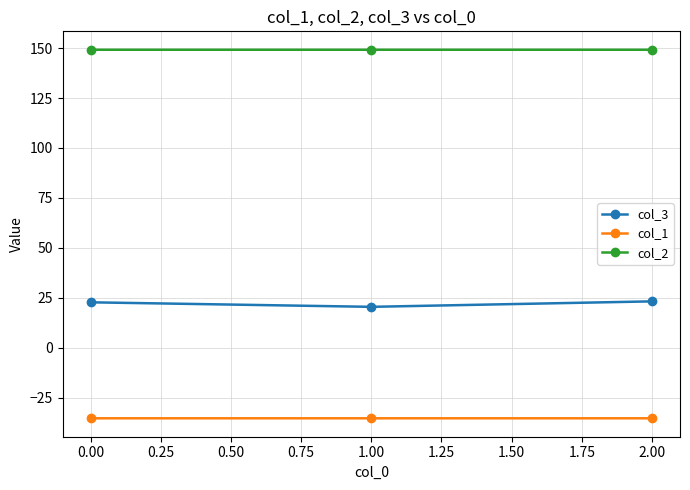

The value of col_3 at 0.00 is 10.7. True or false?

False